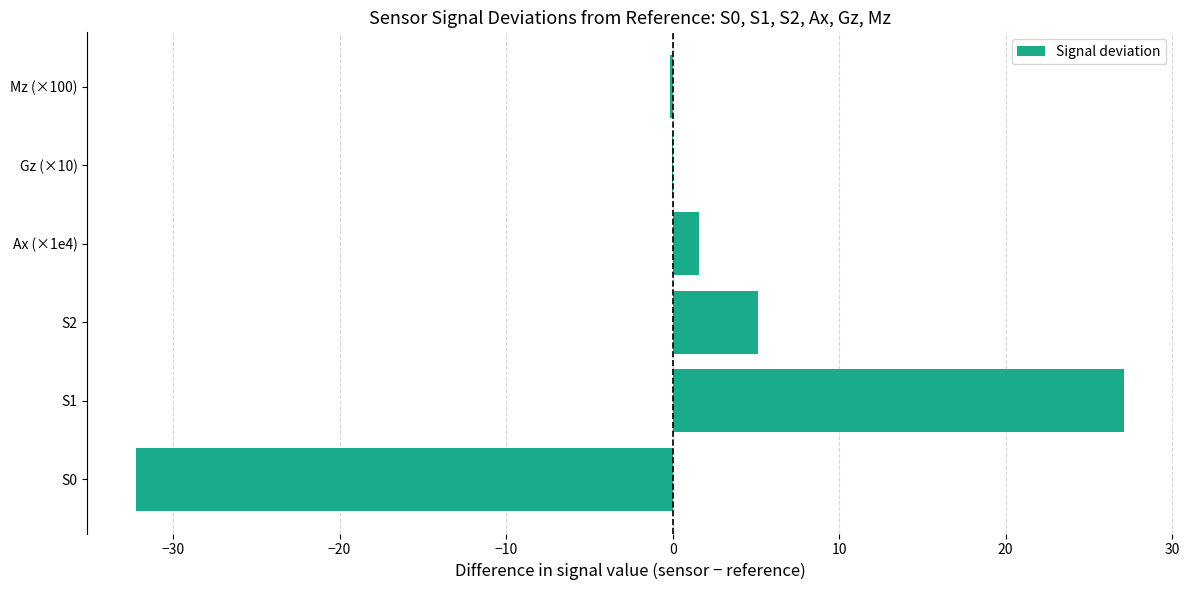

What is the maximum value shown in the chart?

27.1